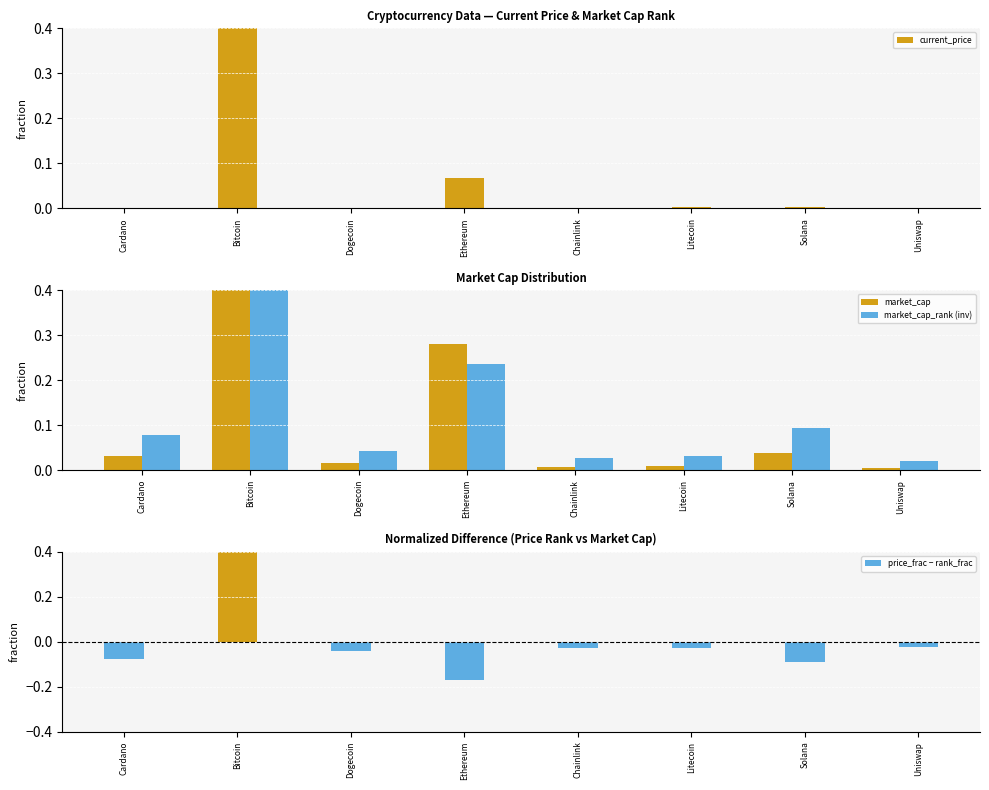

At which label does current_price reach its peak?

Bitcoin